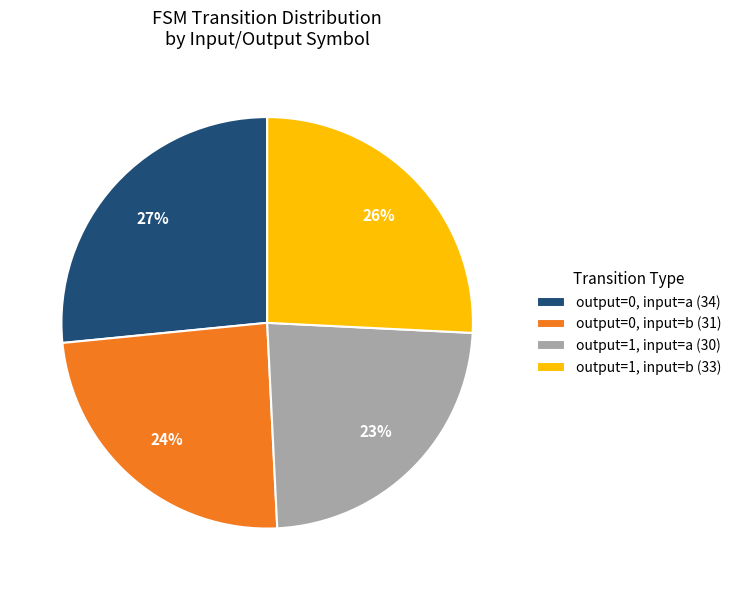

Combined, do output=0, input=a (34) and output=0, input=b (31) account for over 50%?

Yes